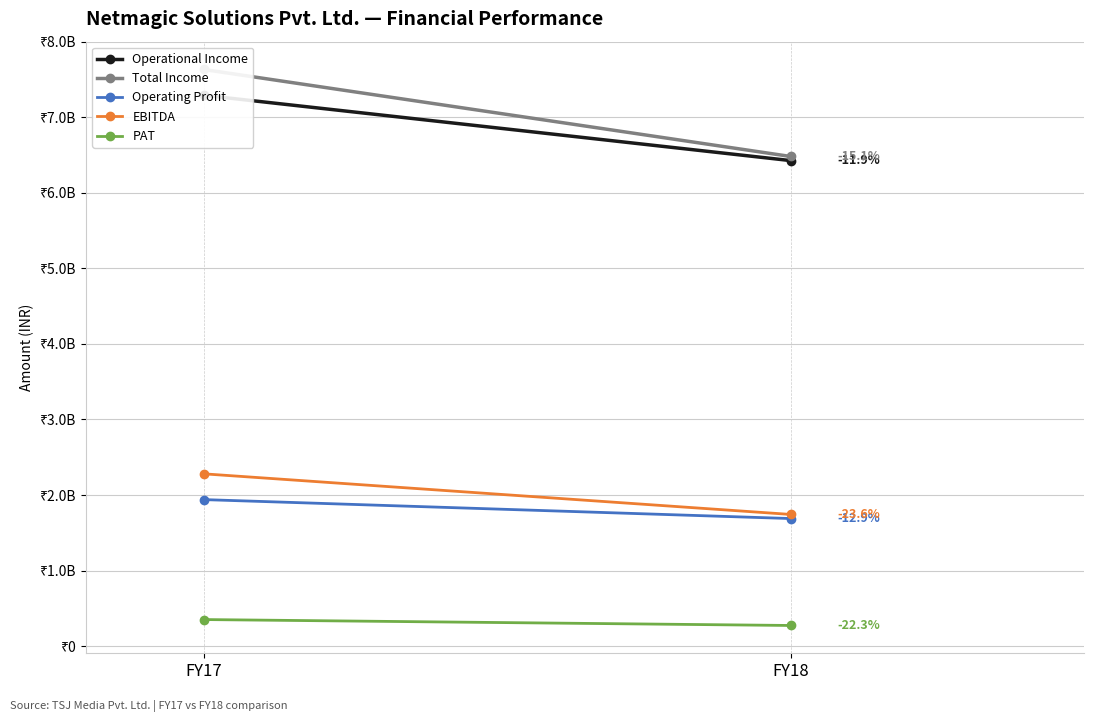

How many Operating Profit values are between 1688320000 and 1939170000?

2